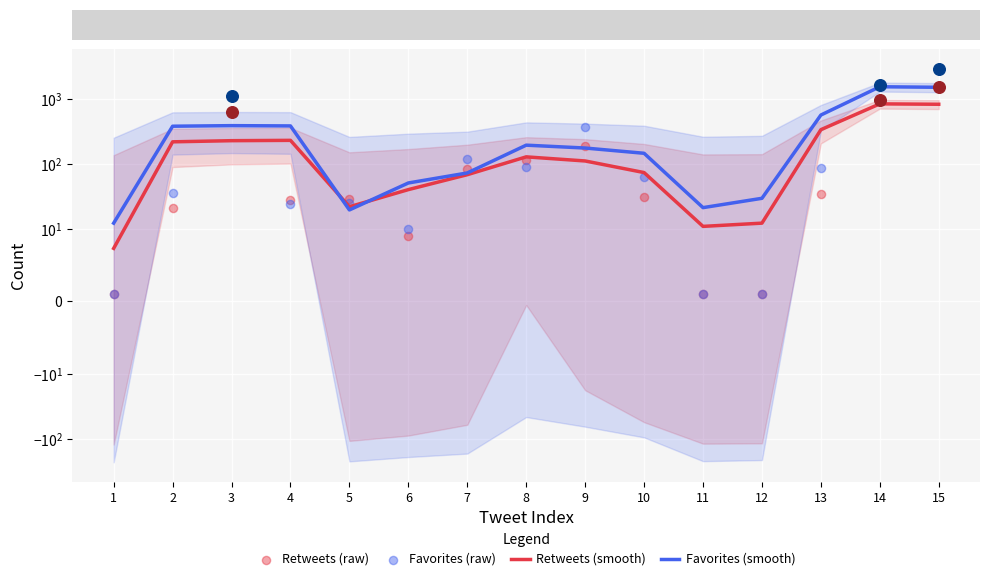

Which series has the widest spread of Y values?

Favorites (raw)